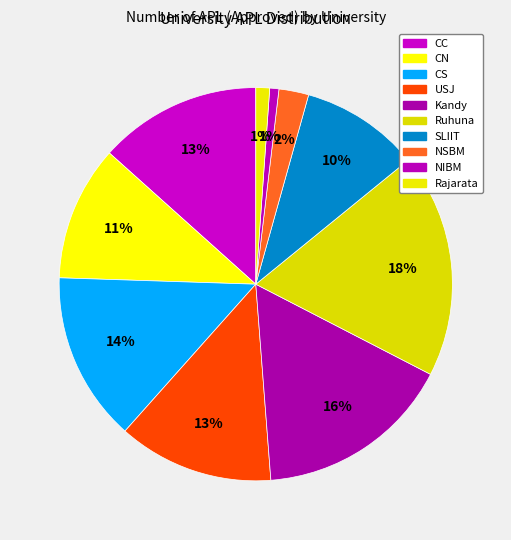

To the nearest percent, what percentage of the pie is NIBM?

1%